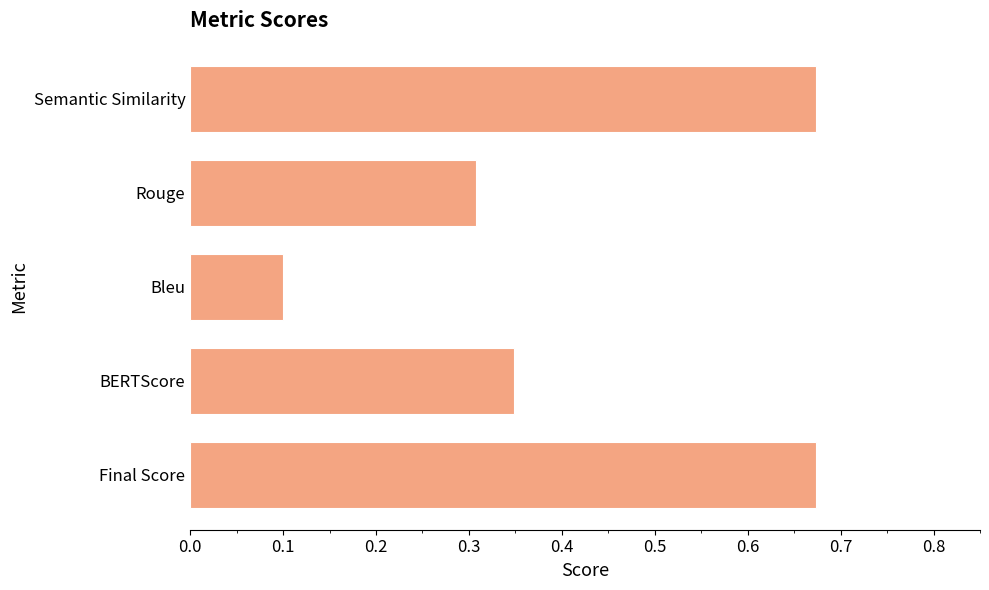

Between Bleu and Rouge, which is larger?

Rouge